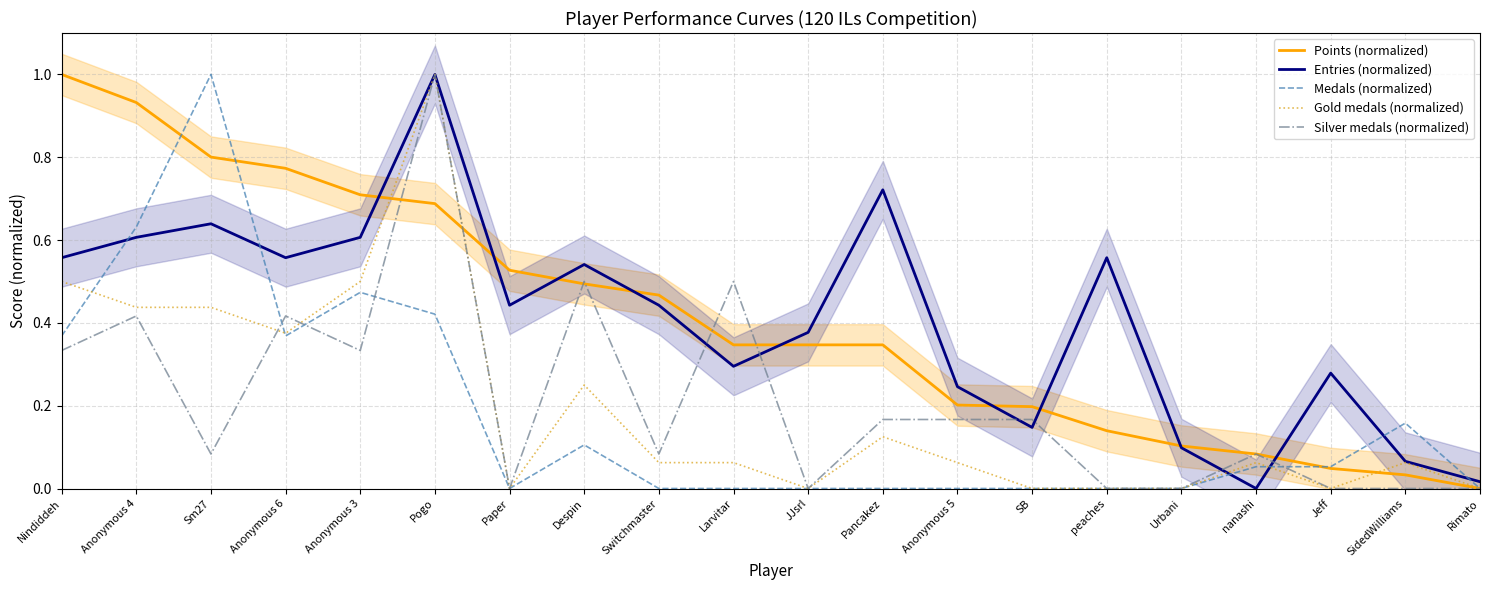

At which category does Silver medals (normalized) reach its first local peak?

Anonymous 4